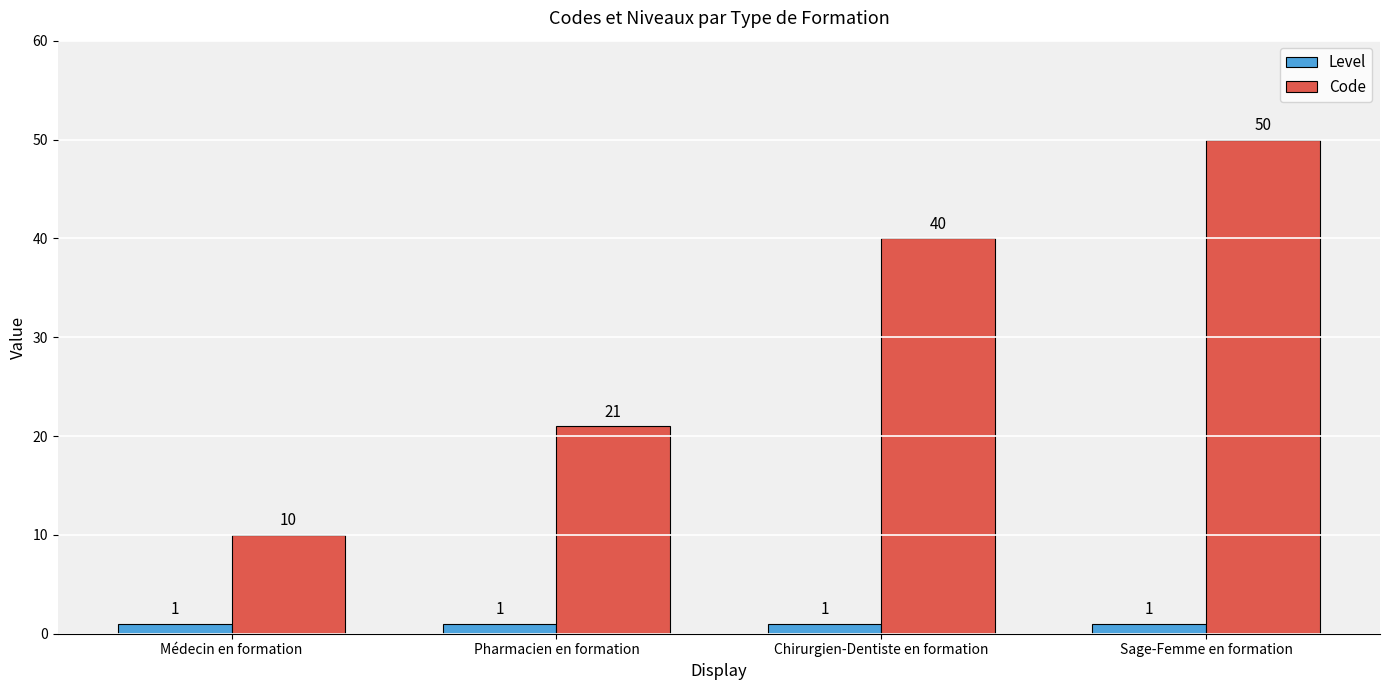

Which series has the largest range (max minus min)?

Code